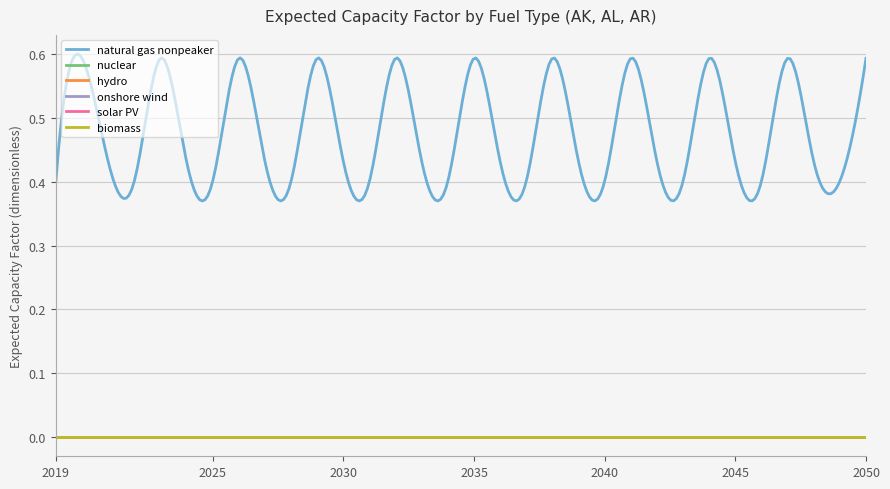

List the series in order of their peak value, highest first.

natural gas nonpeaker, nuclear, hydro, onshore wind, solar PV, biomass